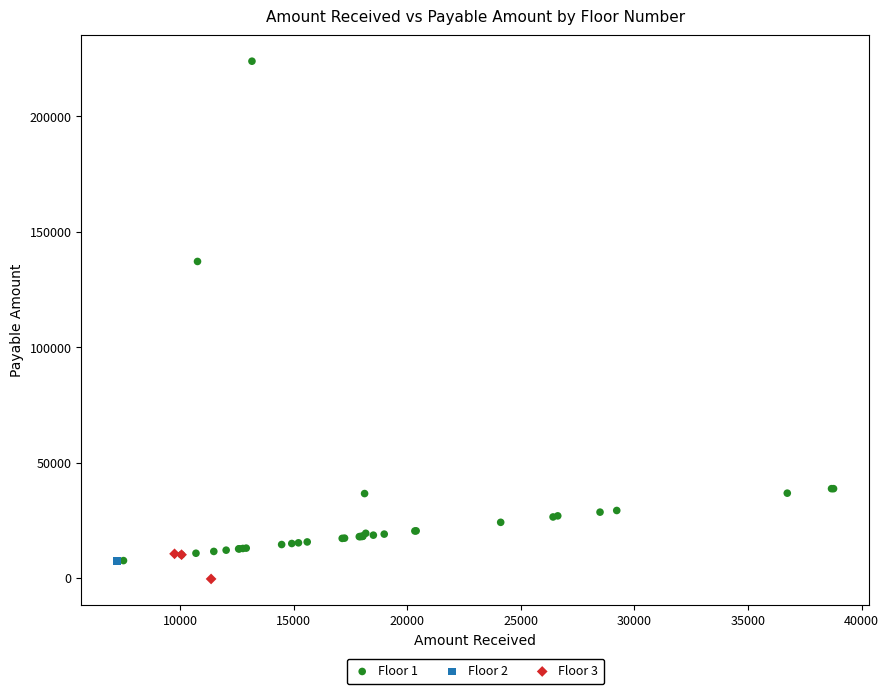

What are all the series names shown in the legend?

Floor 1, Floor 2, Floor 3